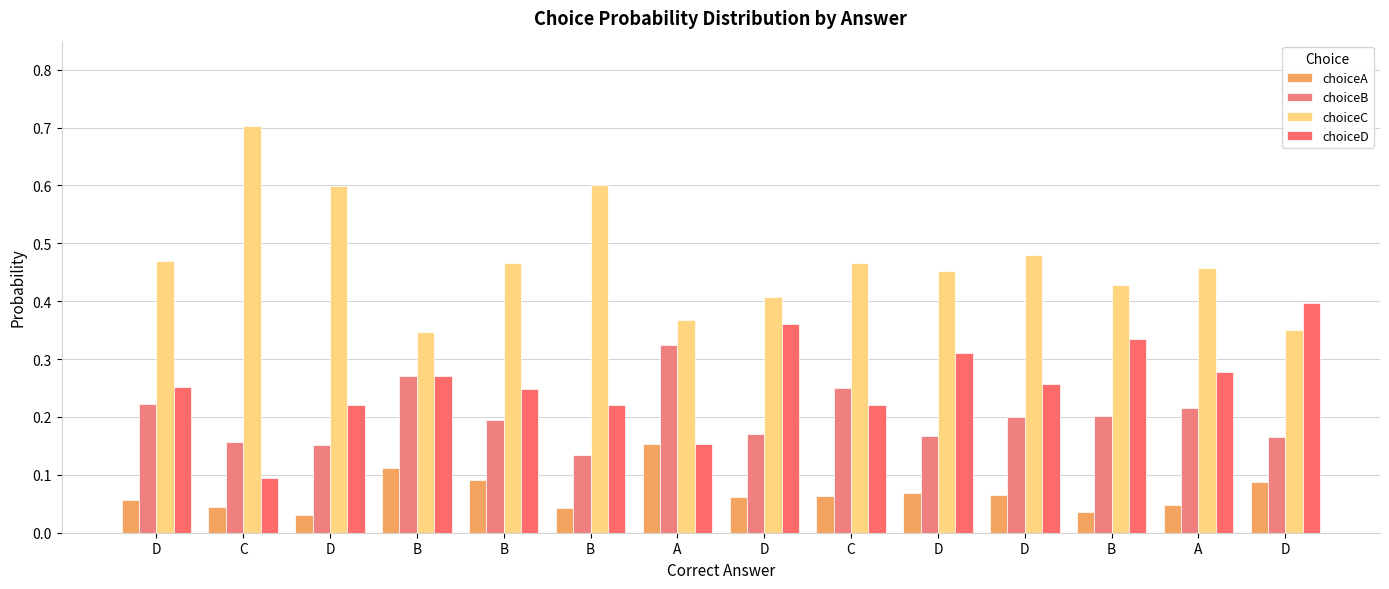

Between D and A, which series saw the biggest shift?

choiceD